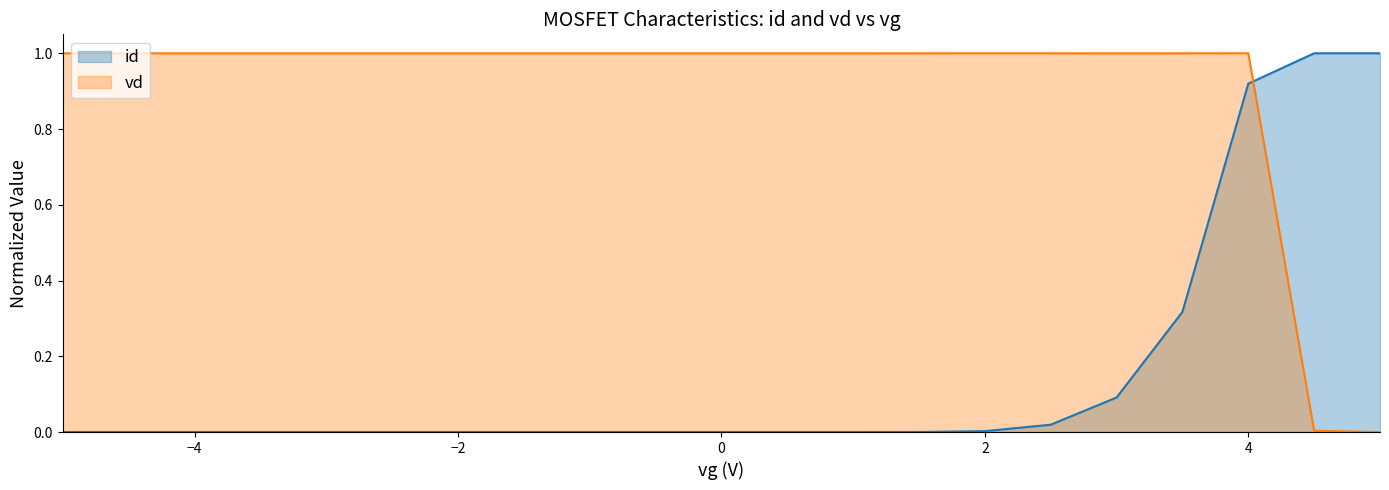

How many series are shown in this chart?

2